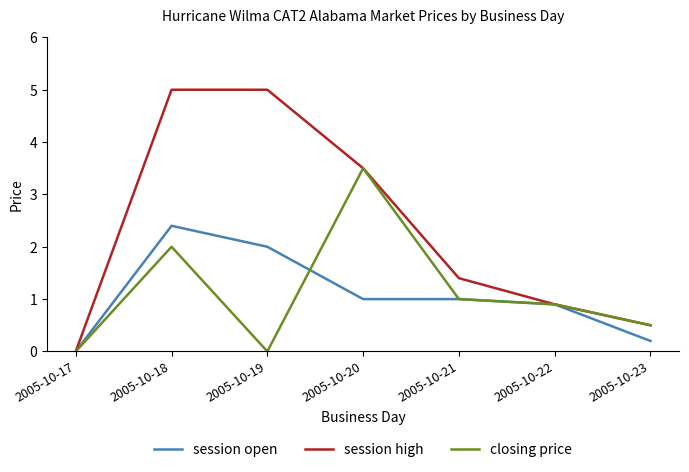

What is the average value of the closing price series?

1.1